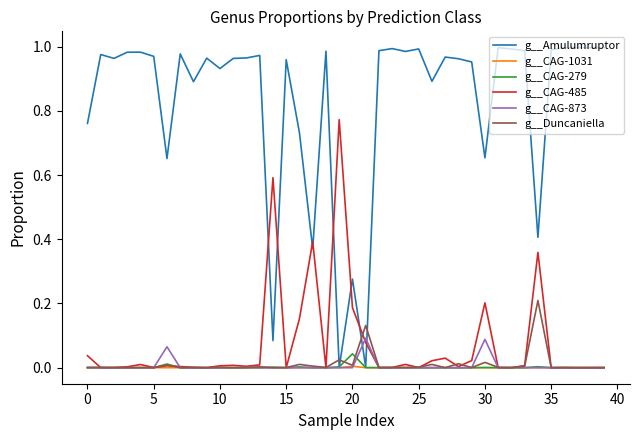

Which series ends up on top after the final intersection of g__Amulumruptor and g__Duncaniella?

g__Amulumruptor